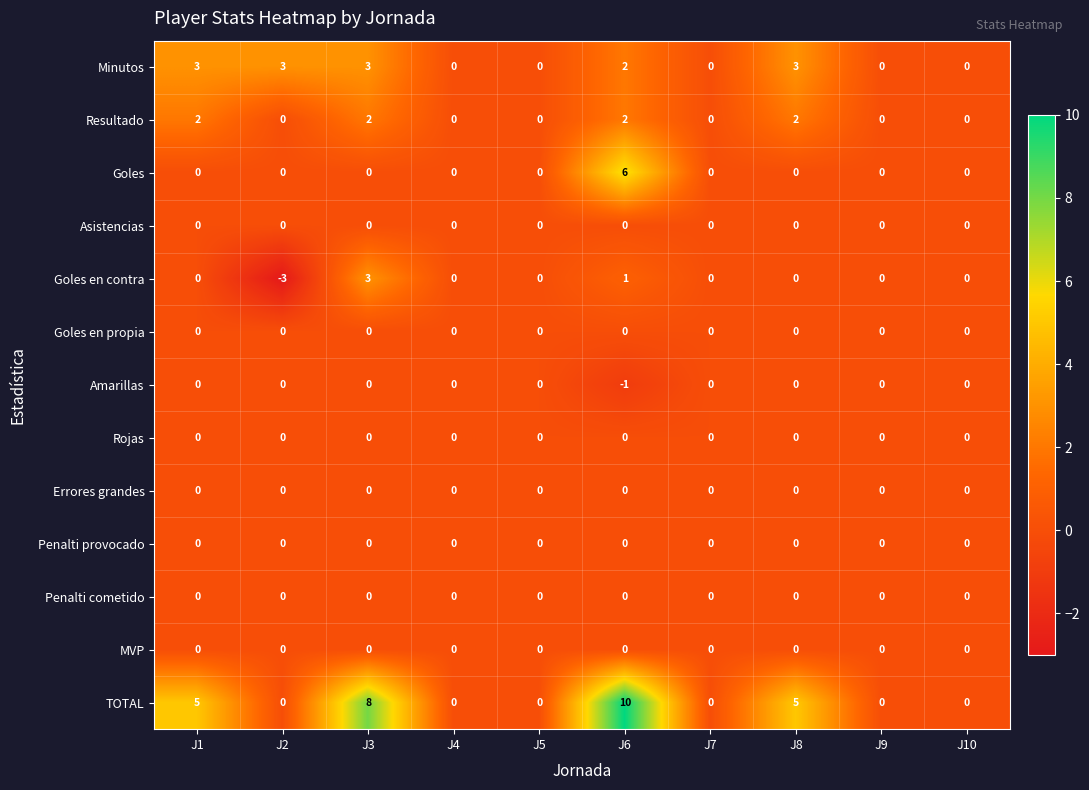

Which series has the largest total across all categories?

TOTAL